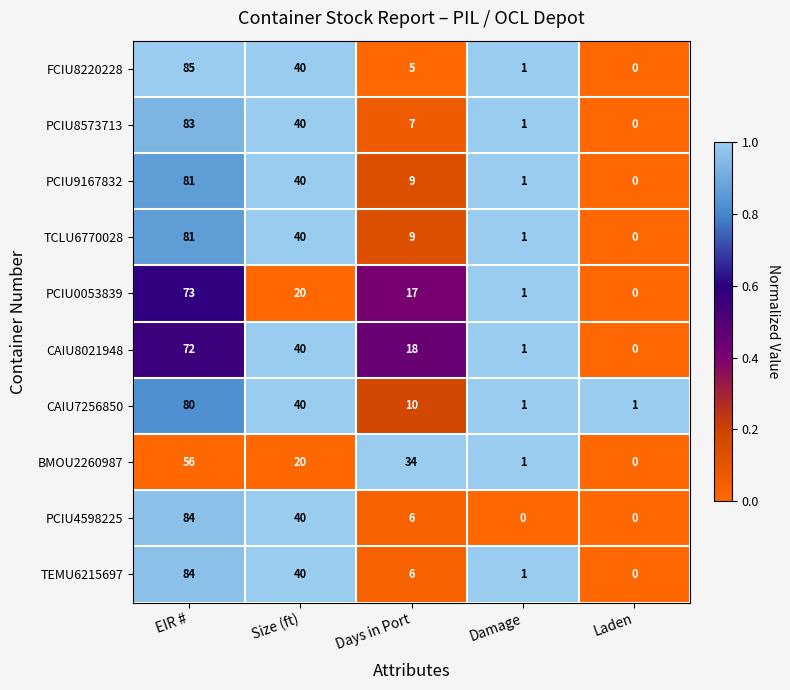

What is the sum of all PCIU9167832 values?

131